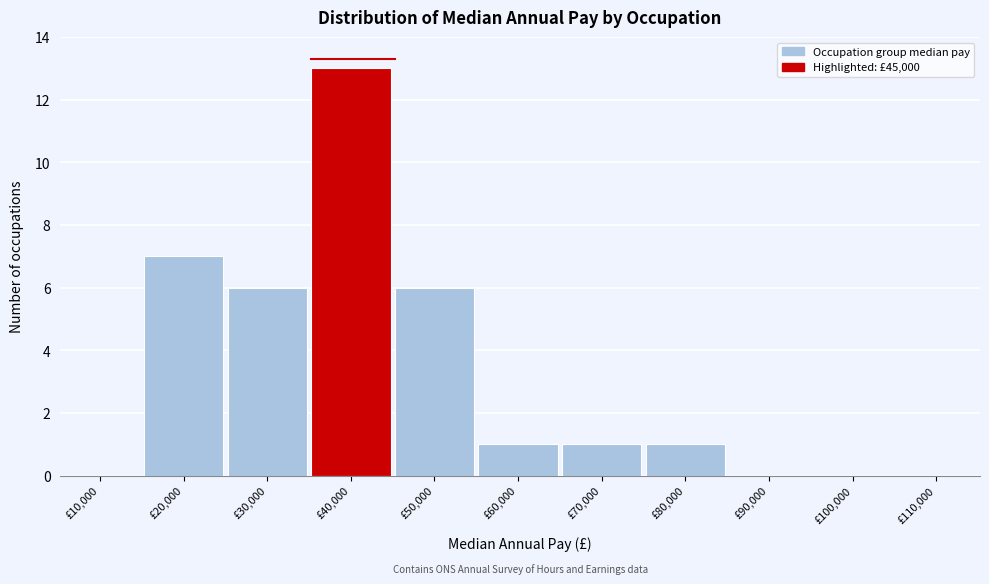

Reading left to right, transcribe all the data shown in this chart.

£10,000=0	£20,000=7	£30,000=6	£40,000=13	£50,000=6	£60,000=1	£70,000=1	£80,000=1	£90,000=0	£100,000=0	£110,000=0